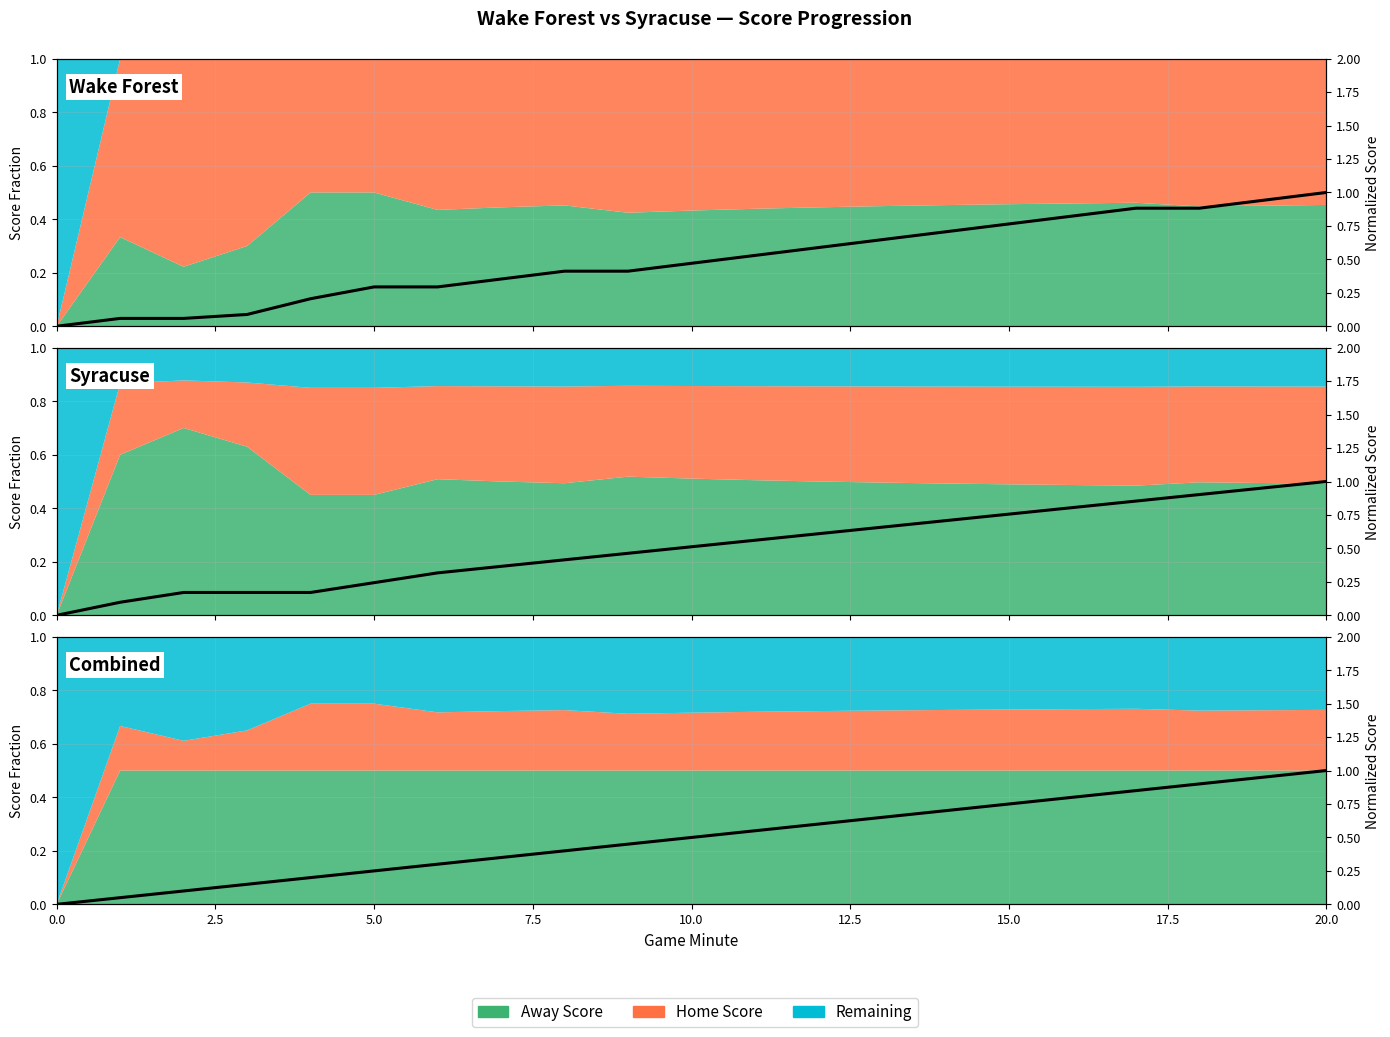

What value does the data have at 7.5?

0.1